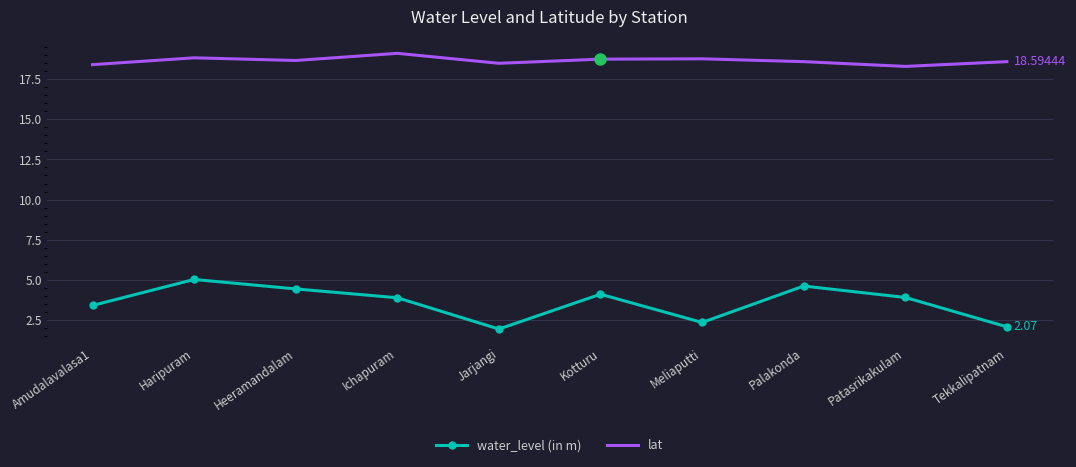

What is the average value of the lat series?

18.7